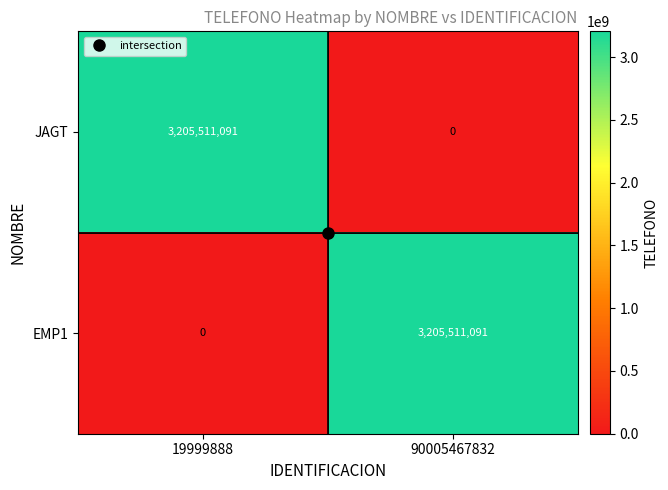

Count the number of data series in this chart.

2